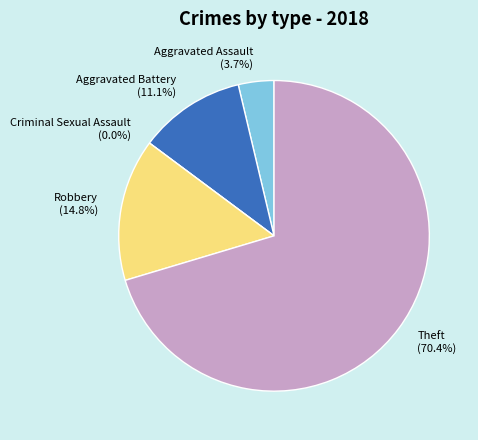

True or false: Robbery accounts for 27% of the total.

False